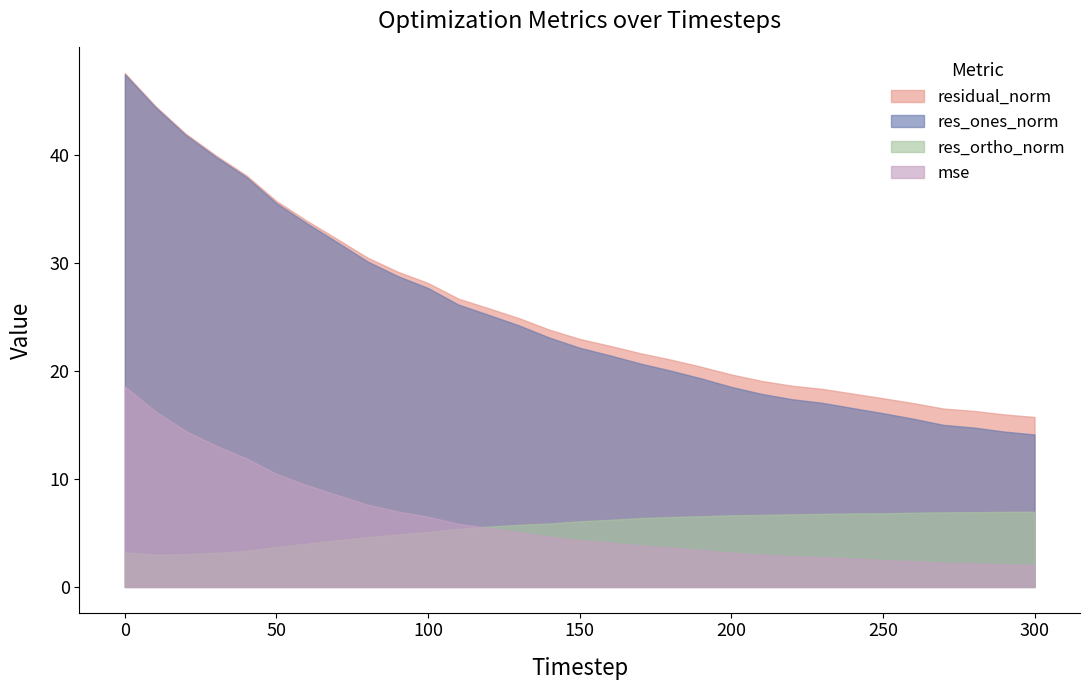

Reading left to right, transcribe all the data shown in this chart.

mse: 0=18.6	10=16.3	20=14.5	30=13.1	40=11.9	50=10.5	60=9.4	70=8.5	80=7.6	90=7.0	100=6.5	110=5.8	120=5.5	130=5.1	140=4.7	150=4.3	160=4.1	170=3.8	180=3.6	190=3.4	200=3.2	210=3.0	220=2.8	230=2.8	240=2.6	250=2.5	260=2.4	270=2.2	280=2.2	290=2.1	300=2.0
res_ones_norm: 0=47.5	10=44.5	20=41.9	30=39.9	40=38.0	50=35.6	60=33.7	70=31.9	80=30.2	90=28.8	100=27.7	110=26.2	120=25.2	130=24.2	140=23.1	150=22.2	160=21.5	170=20.7	180=20.0	190=19.3	200=18.5	210=17.9	220=17.4	230=17.1	240=16.6	250=16.1	260=15.6	270=15.0	280=14.8	290=14.4	300=14.1
res_ortho_norm: 0=3.2	10=3.0	20=3.0	30=3.2	40=3.3	50=3.7	60=4.0	70=4.3	80=4.6	90=4.9	100=5.1	110=5.4	120=5.6	130=5.8	140=5.9	150=6.1	160=6.2	170=6.4	180=6.5	190=6.5	200=6.6	210=6.7	220=6.7	230=6.8	240=6.8	250=6.8	260=6.9	270=6.9	280=6.9	290=7.0	300=7.0
residual_norm: 0=47.6	10=44.6	20=42.0	30=40.0	40=38.1	50=35.7	60=33.9	70=32.2	80=30.5	90=29.2	100=28.2	110=26.7	120=25.8	130=24.9	140=23.8	150=23.0	160=22.3	170=21.7	180=21.1	190=20.4	200=19.7	210=19.1	220=18.6	230=18.3	240=17.9	250=17.5	260=17.0	270=16.5	280=16.3	290=16.0	300=15.7